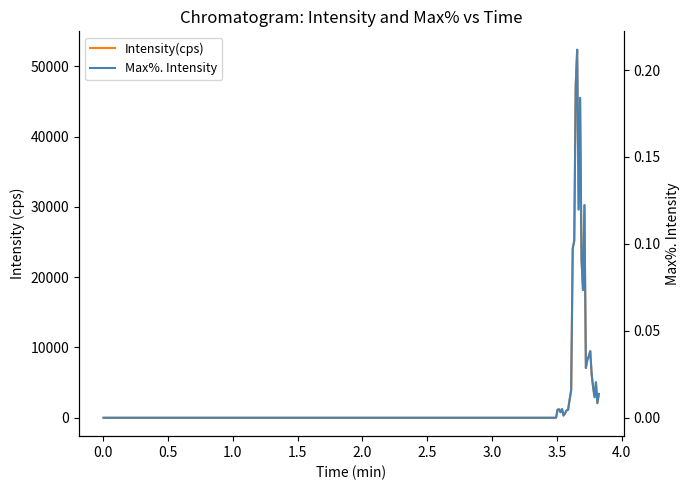

Reading left to right, transcribe all the data shown in this chart.

Intensity(cps): 0.0	0.0	0.0	0.0	0.0	0.0	0.0	0.0	0.0	0.0	0.0	1146.0	1198.0	781.0	1250.0	312.0	625.0	1041.0	1146.0	2604.0	3905.0	24066.0	25212.0	47317.0	52377.0	29642.0	45544.0	22450.0	18178.0	30268.0	7082.0	8228.0	8749.0	9478.0	6145.0	4322.0	2916.0	5051.0	2083.0	3385.0
Max%. Intensity: 0.0	0.0	0.0	0.0	0.0	0.0	0.0	0.0	0.0	0.0	0.0	0.0	0.0	0.0	0.0	0.0	0.0	0.0	0.0	0.0	0.0	0.1	0.1	0.2	0.2	0.1	0.2	0.1	0.1	0.1	0.0	0.0	0.0	0.0	0.0	0.0	0.0	0.0	0.0	0.0